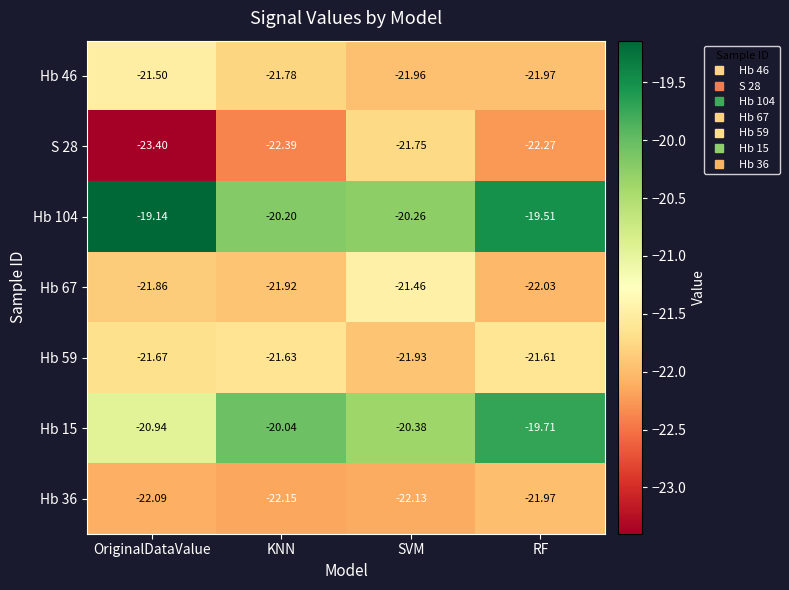

Which series has the largest total across all categories?

Hb 104